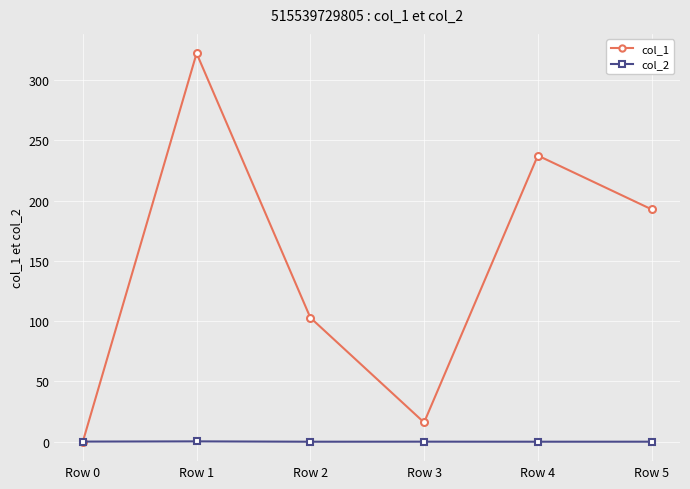

True or false: col_1 has a value of 0.0 at Row 0.

True